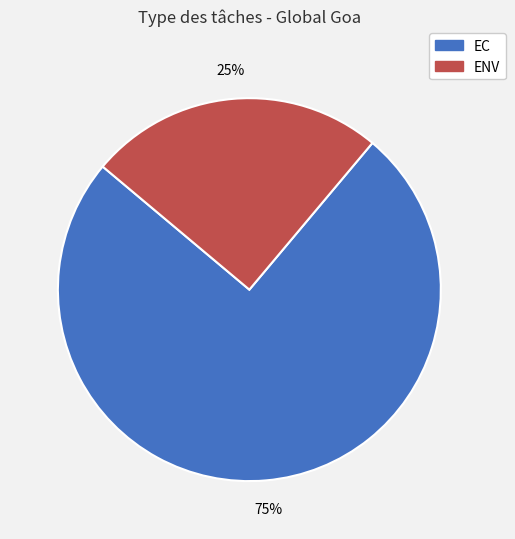

Which has a higher value, EC or ENV?

EC